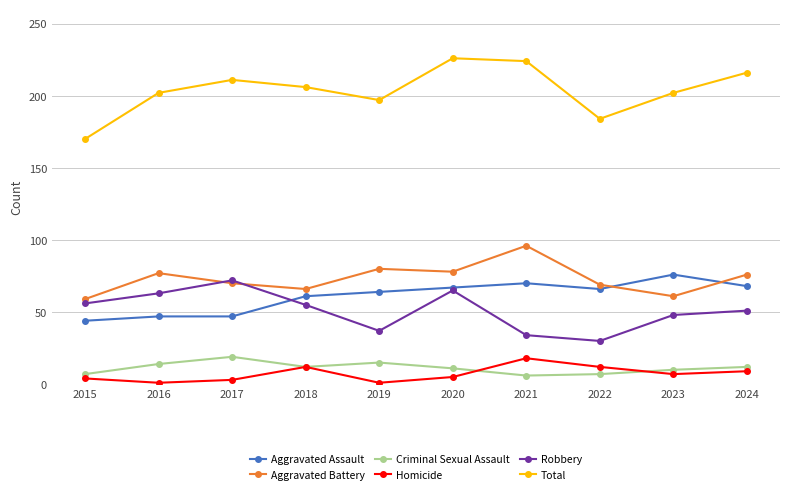

What is the value of the Robbery point at the 6th from the left?

65